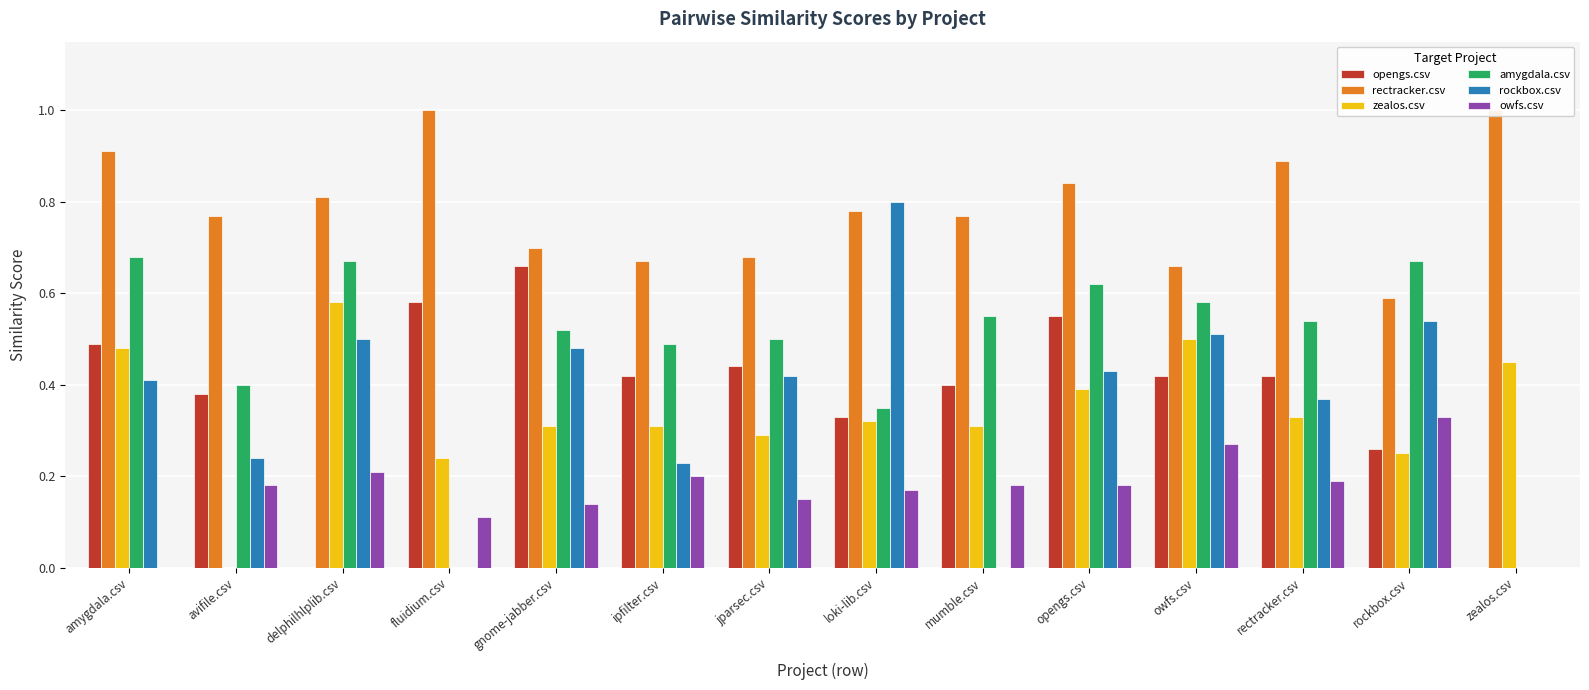

What is the total value across all series at amygdala.csv?

3.0